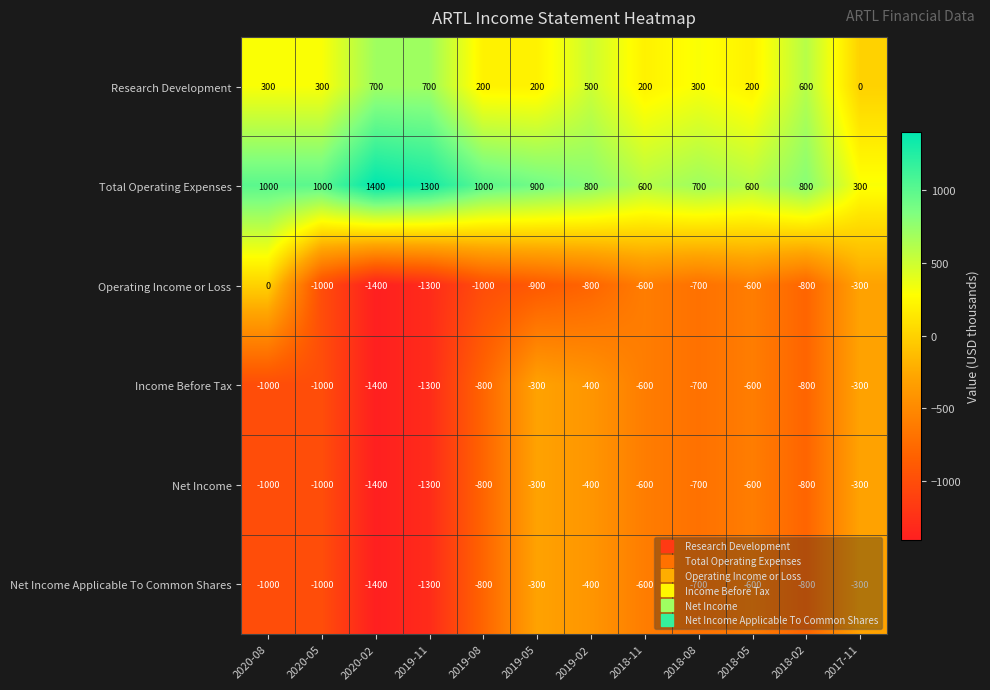

The value of Research Development at 2020-05 is 300. True or false?

True